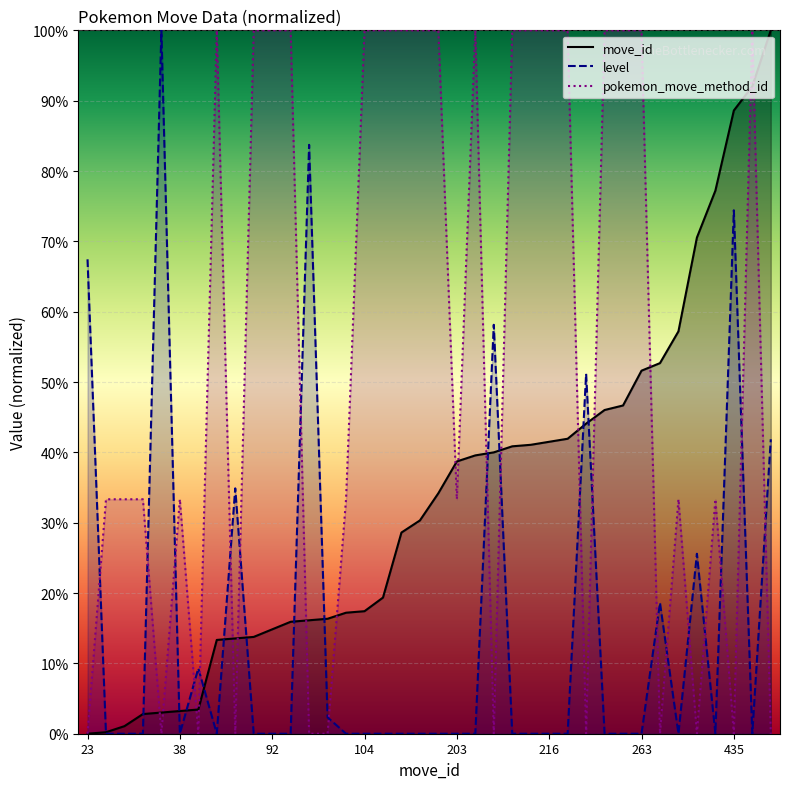

Reading left to right, list all the values displayed in this chart.

move_id: 0.0	0.0	0.0	0.0	0.0	0.0	0.0	0.1	0.1	0.1	0.1	0.2	0.2	0.2	0.2	0.2	0.2	0.3	0.3	0.3	0.4	0.4	0.4	0.4	0.4	0.4	0.4	0.4	0.5	0.5	0.5	0.5	0.6	0.7	0.8	0.9	0.9	1.0
level: 0.7	0.0	0.0	0.0	1.0	0.0	0.1	0.0	0.3	0.0	0.0	0.0	0.8	0.0	0.0	0.0	0.0	0.0	0.0	0.0	0.0	0.0	0.6	0.0	0.0	0.0	0.0	0.5	0.0	0.0	0.0	0.2	0.0	0.3	0.0	0.7	0.0	0.4
pokemon_move_method_id: 0.0	0.3	0.3	0.3	0.0	0.3	0.0	1.0	0.0	1.0	1.0	1.0	0.0	0.0	0.3	1.0	1.0	1.0	1.0	1.0	0.3	1.0	0.0	1.0	1.0	1.0	1.0	0.0	1.0	1.0	1.0	0.0	0.3	0.0	0.3	0.0	1.0	0.0